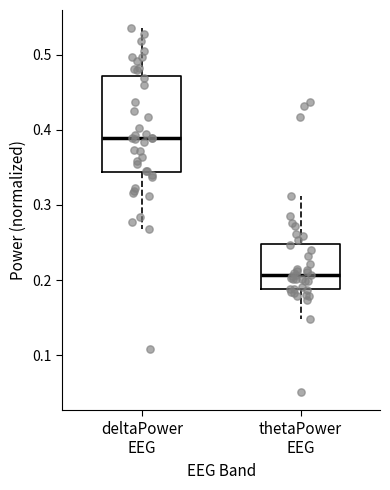

Reading left to right, read every box against the y-axis: the position of its median line, the range the box covers, and the ends of its whiskers. The values are not printed on the chart, so give them approximately, as read against the axis.

deltaPower EEG: median 0.39, box 0.34 to 0.47, whiskers 0.27 to 0.54
thetaPower EEG: median 0.21, box 0.19 to 0.25, whiskers 0.15 to 0.31